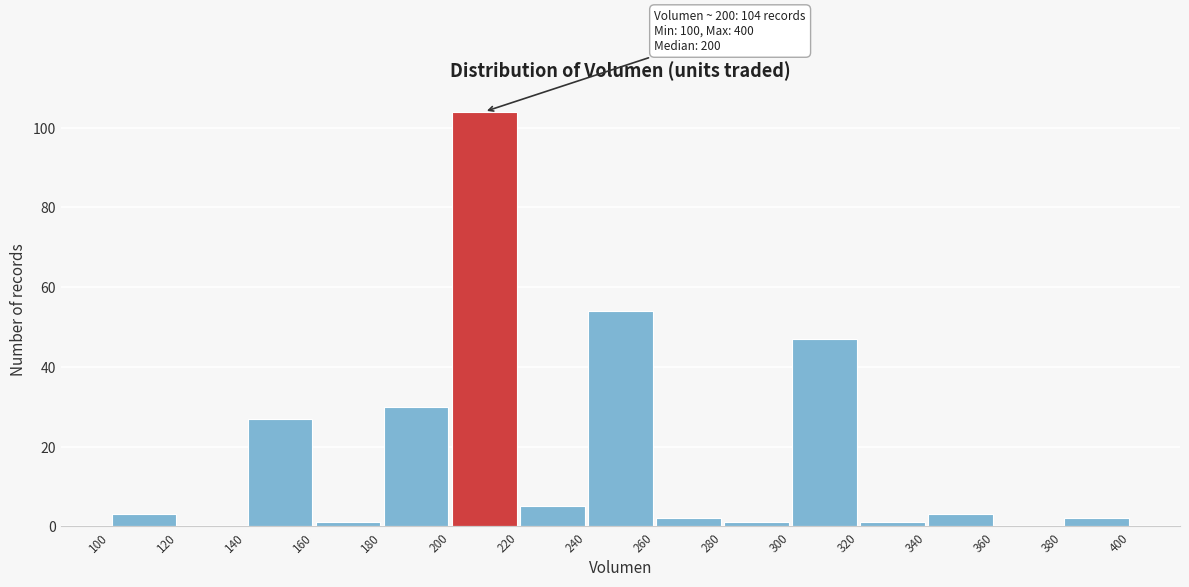

Which range on the x-axis has the tallest bar?

200 to 220